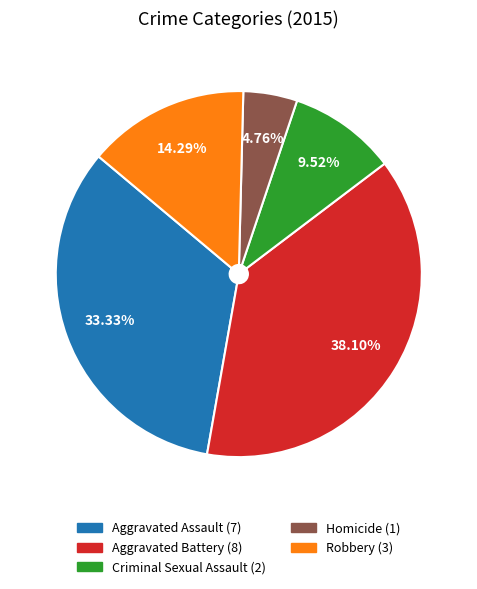

How many slices are in this pie chart?

5